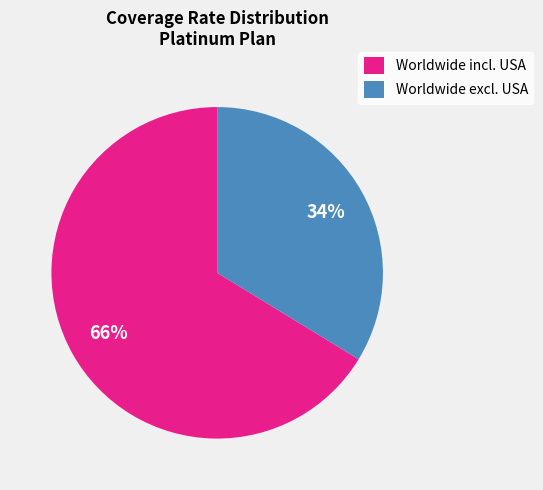

Between Worldwide incl. USA and Worldwide excl. USA, which is larger?

Worldwide incl. USA